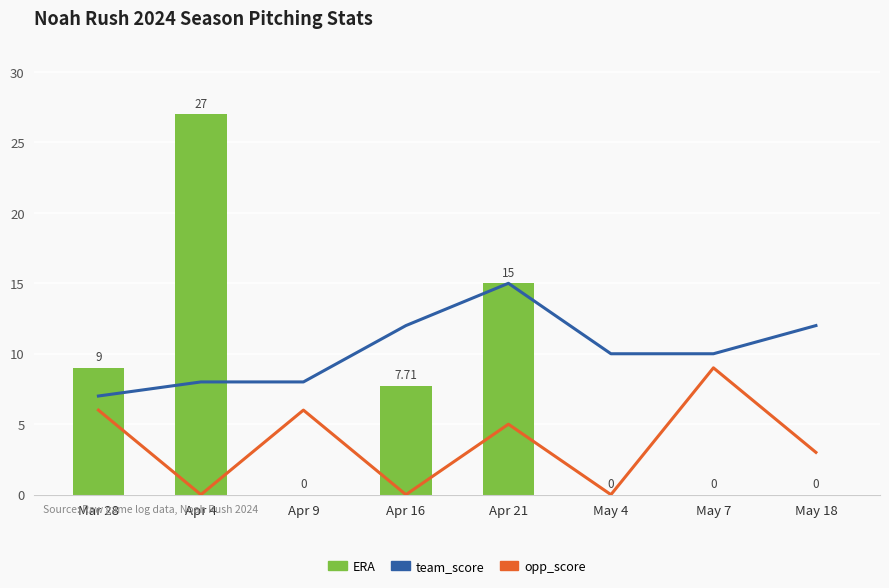

Reading left to right, list all the values displayed in this chart.

team_score: 7.0	8.0	8.0	12.0	15.0	10.0	10.0	12.0
opp_score: 6.0	0.0	6.0	0.0	5.0	0.0	9.0	3.0
ERA: 9.0	27.0	0.0	7.7	15.0	0.0	0.0	0.0